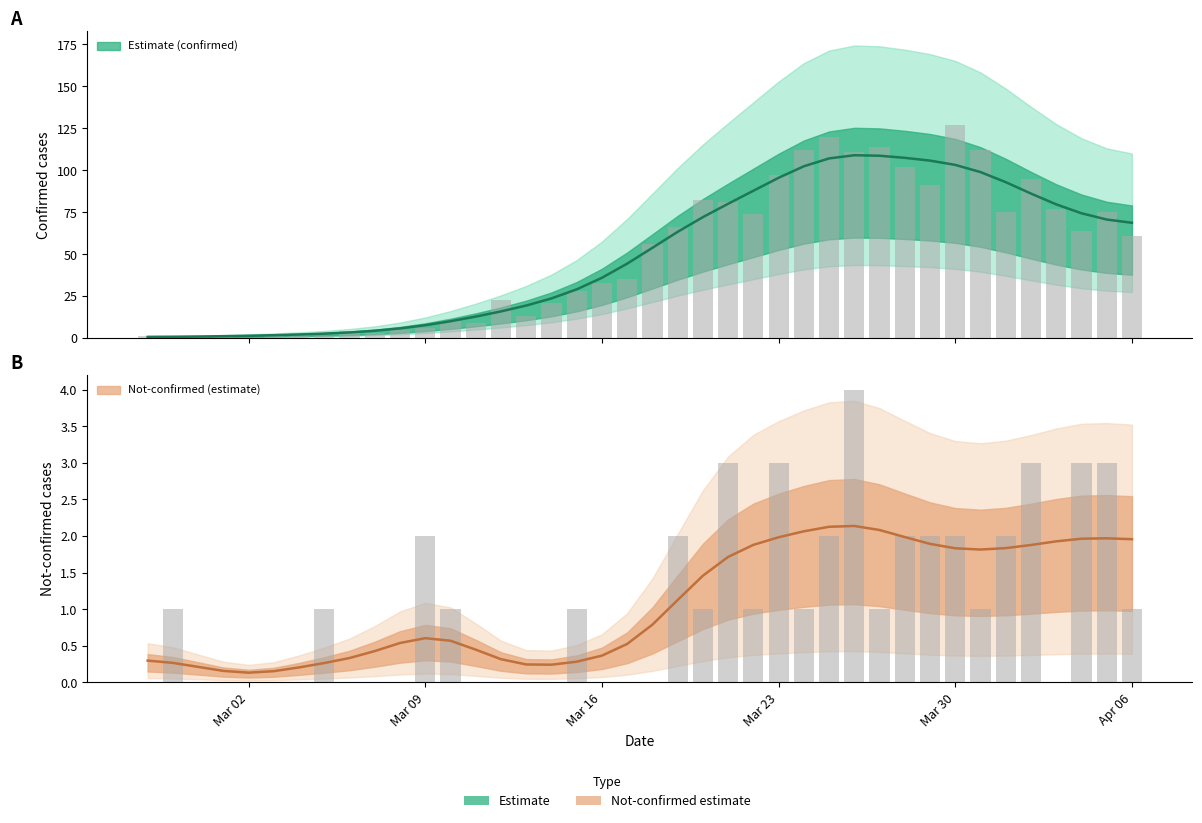

What is the difference between the highest and lowest values at 2020-03-19?

64